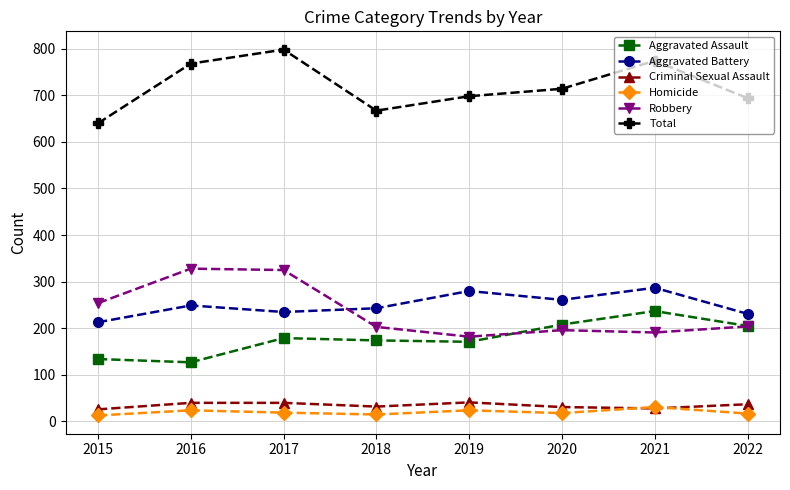

At 2018, list the series in order from largest to smallest.

Total, Aggravated Battery, Robbery, Aggravated Assault, Criminal Sexual Assault, Homicide